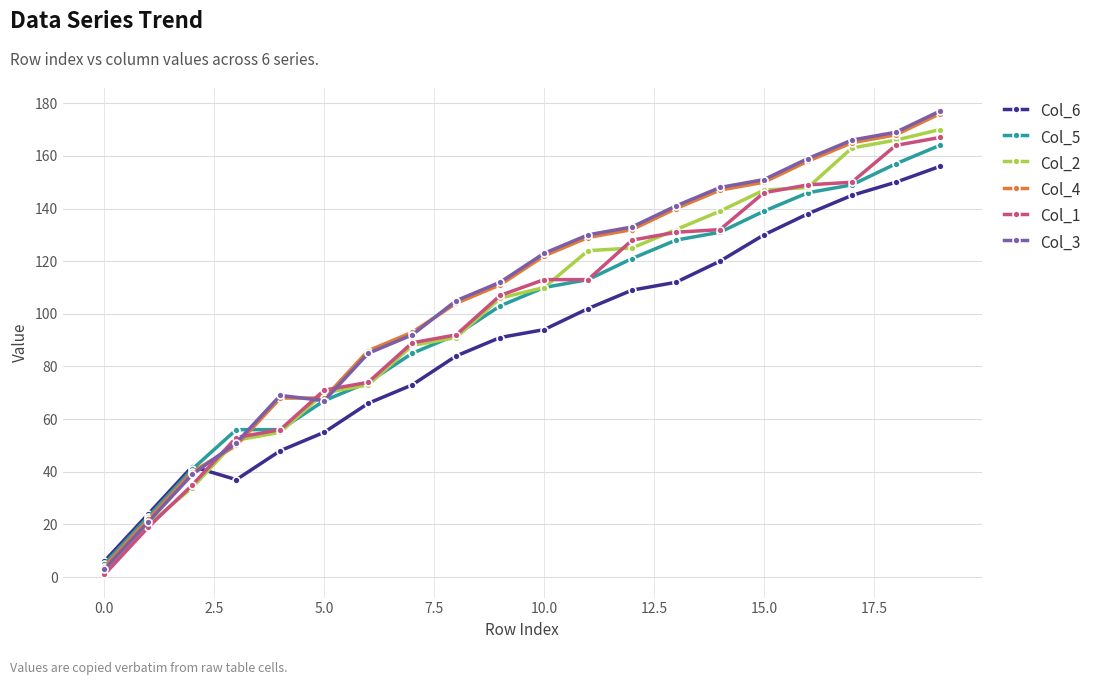

Which series has the widest spread of values?

Col_3